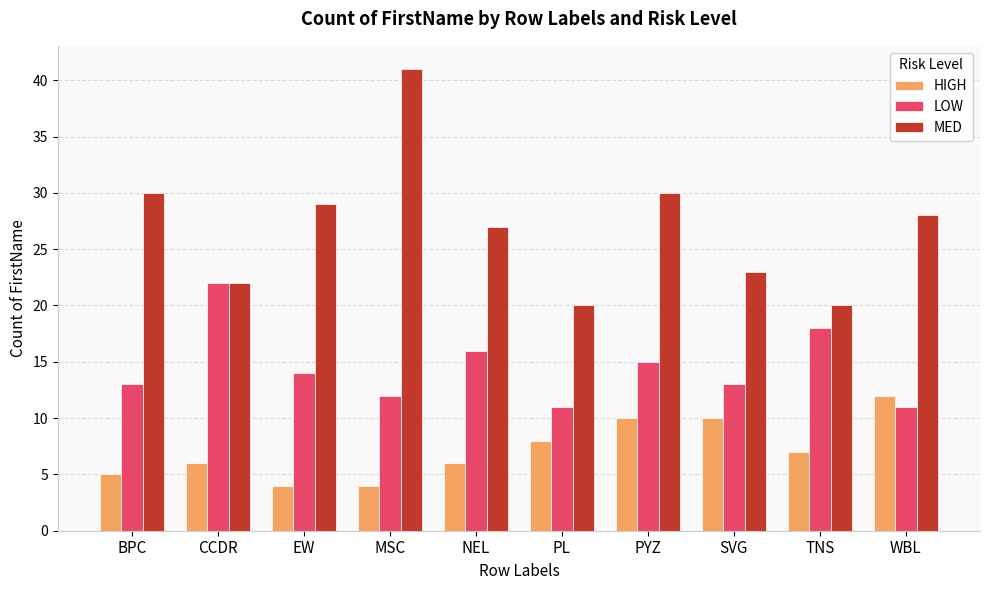

At which category is the sum across all series the highest?

MSC